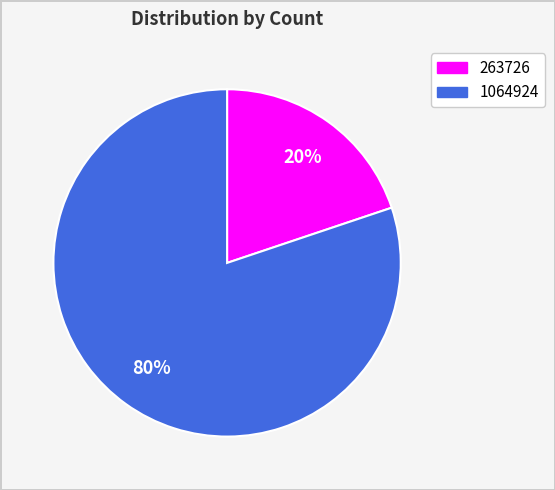

Rank the categories by value from highest to lowest.

1064924, 263726